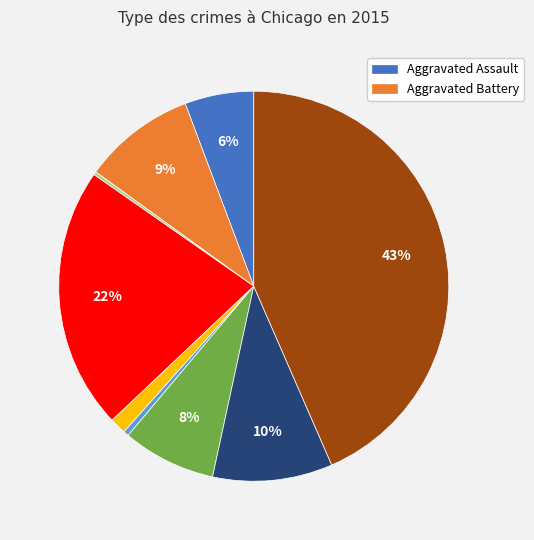

Is there a majority slice in this chart?

No